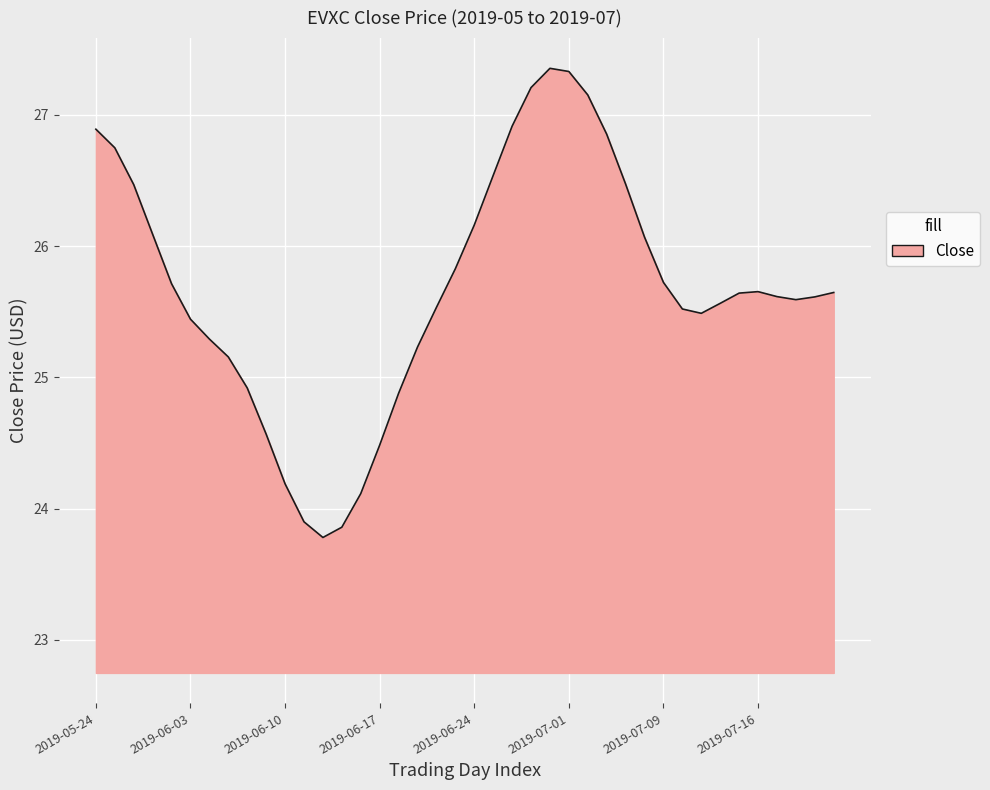

What is the minimum value shown in the chart?

23.8